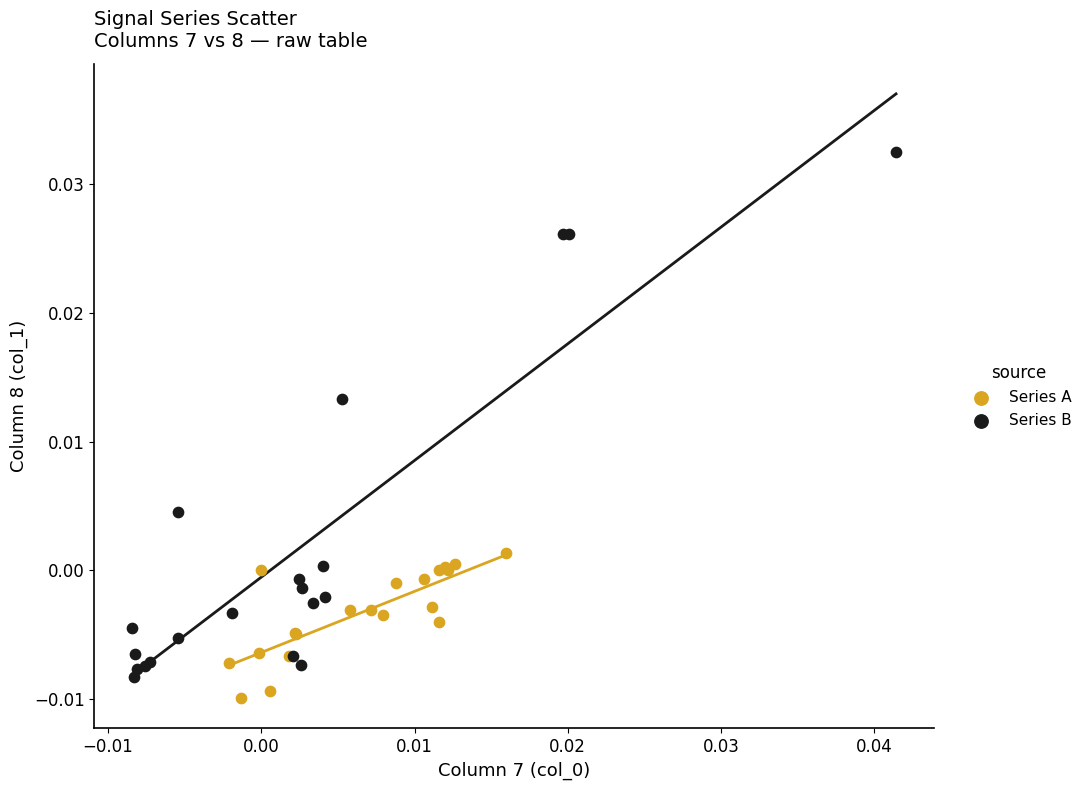

Which series has the largest Y range (max minus min)?

Series B